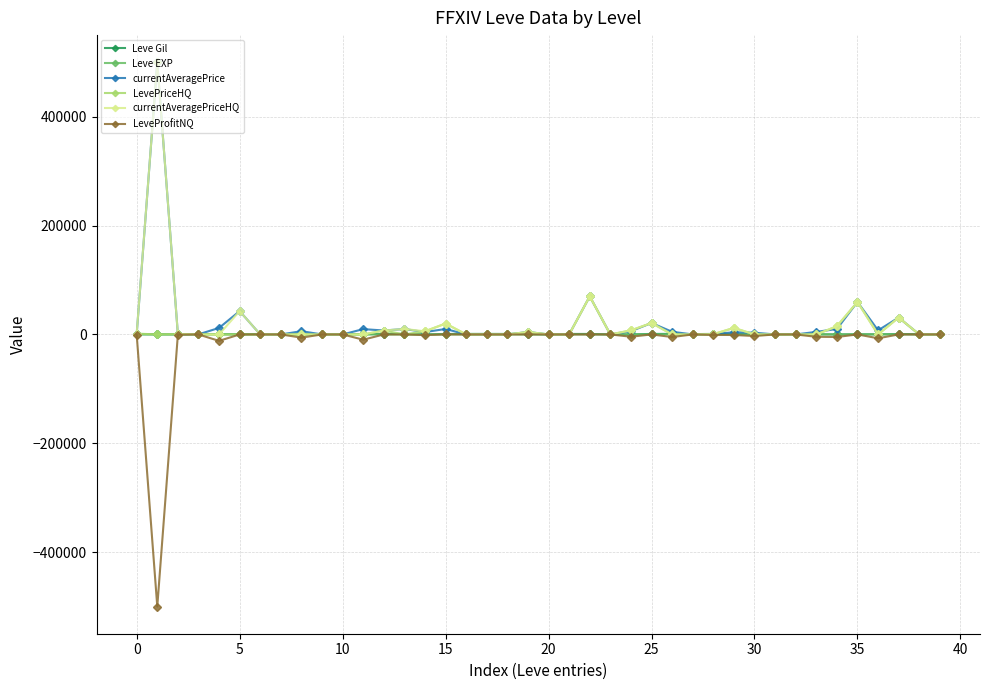

What is the difference between the maximum and second lowest values in the currentAveragePrice series?

499998.0